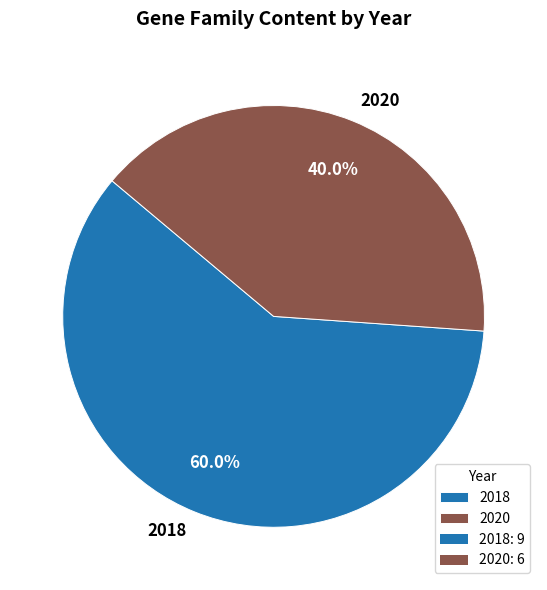

Between 2018 and 2020, which is larger?

2018